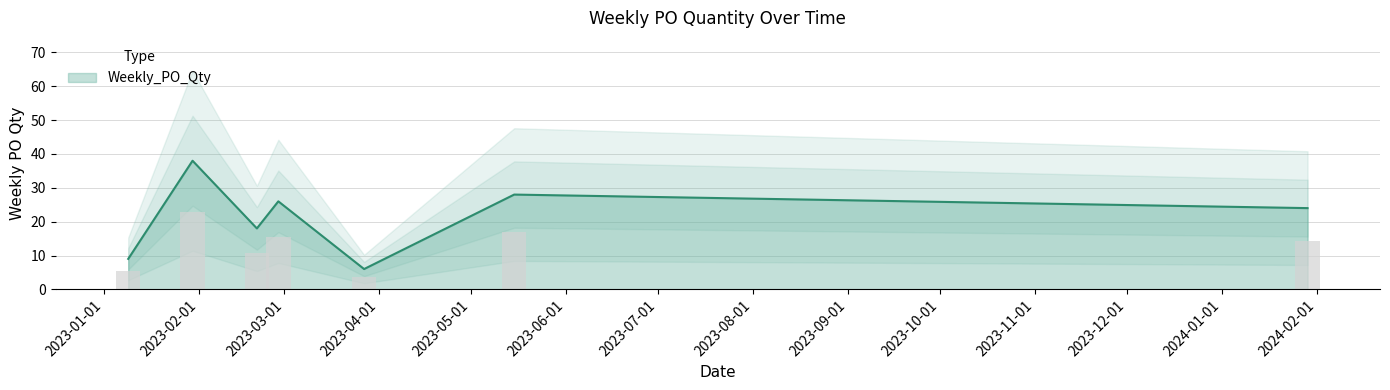

How many series are shown in this chart?

1